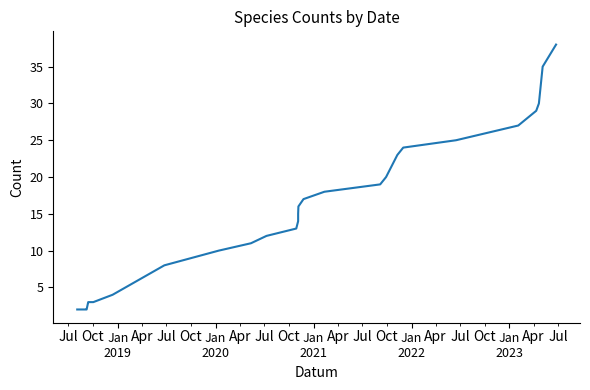

How many lines are shown in the chart?

1